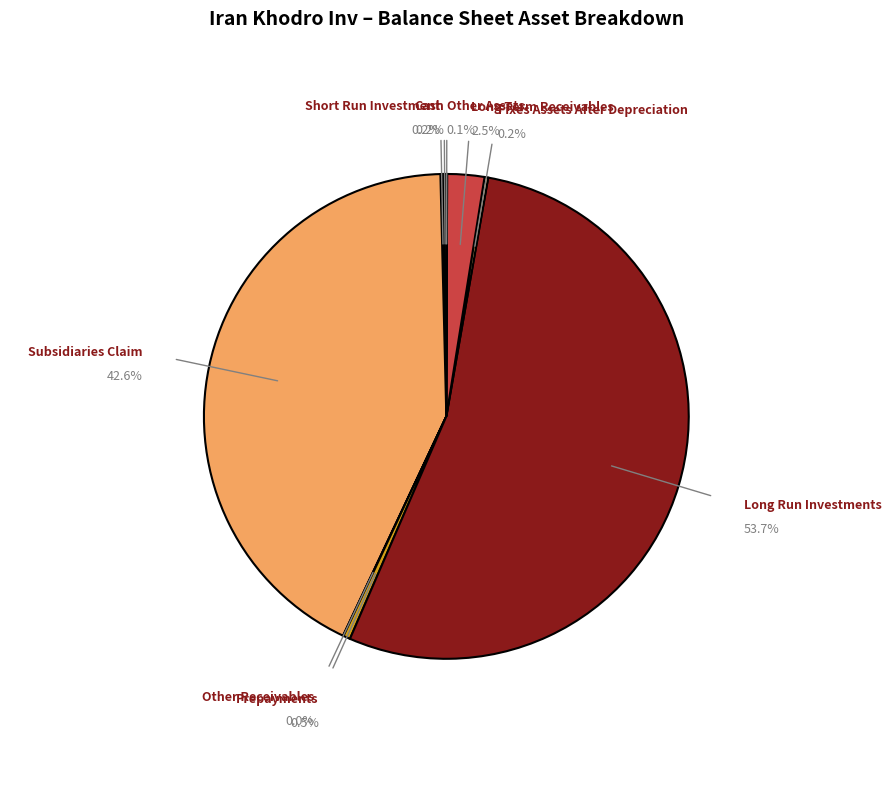

Rank the categories by value from lowest to highest.

other_receivables, other_assets, short_run_investment, cash, fixes_assets_after_Depreciation, prepayments, long_term_receivables, subsidiaries_claim, long_run_investments